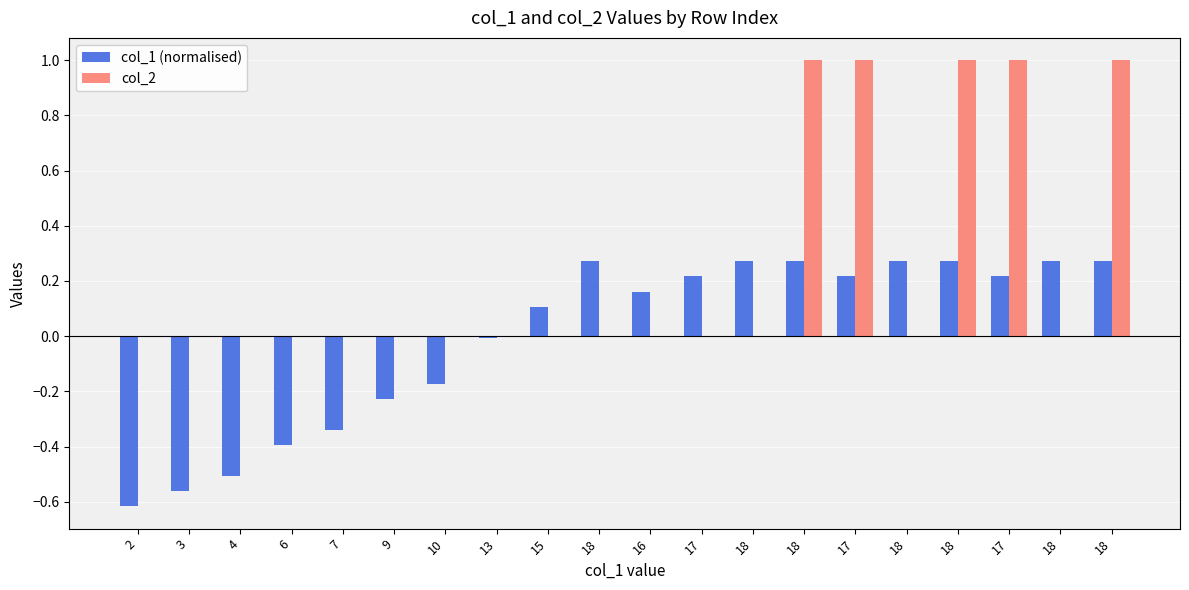

What is the label of the 18th bar from the left?

17